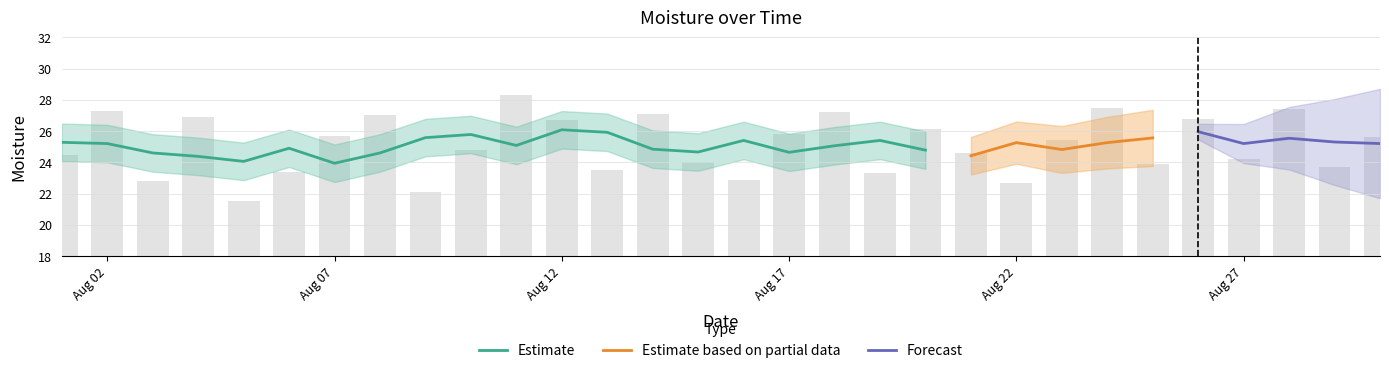

List the labels in order of value, largest first.

2024-08-11, 2024-08-24, 2024-08-28, 2024-08-02, 2024-08-18, 2024-08-14, 2024-08-08, 2024-08-04, 2024-08-26, 2024-08-12, 2024-08-20, 2024-08-17, 2024-08-07, 2024-08-30, 2024-08-23, 2024-08-10, 2024-08-21, 2024-08-01, 2024-08-27, 2024-08-15, 2024-08-25, 2024-08-29, 2024-08-13, 2024-08-06, 2024-08-19, 2024-08-16, 2024-08-03, 2024-08-22, 2024-08-09, 2024-08-05